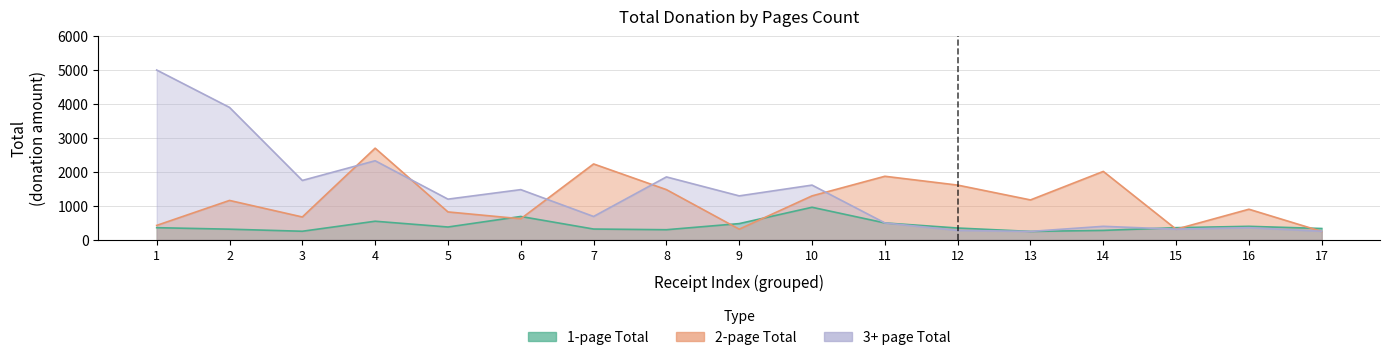

What is the sum of all 2-page Total values?

19885